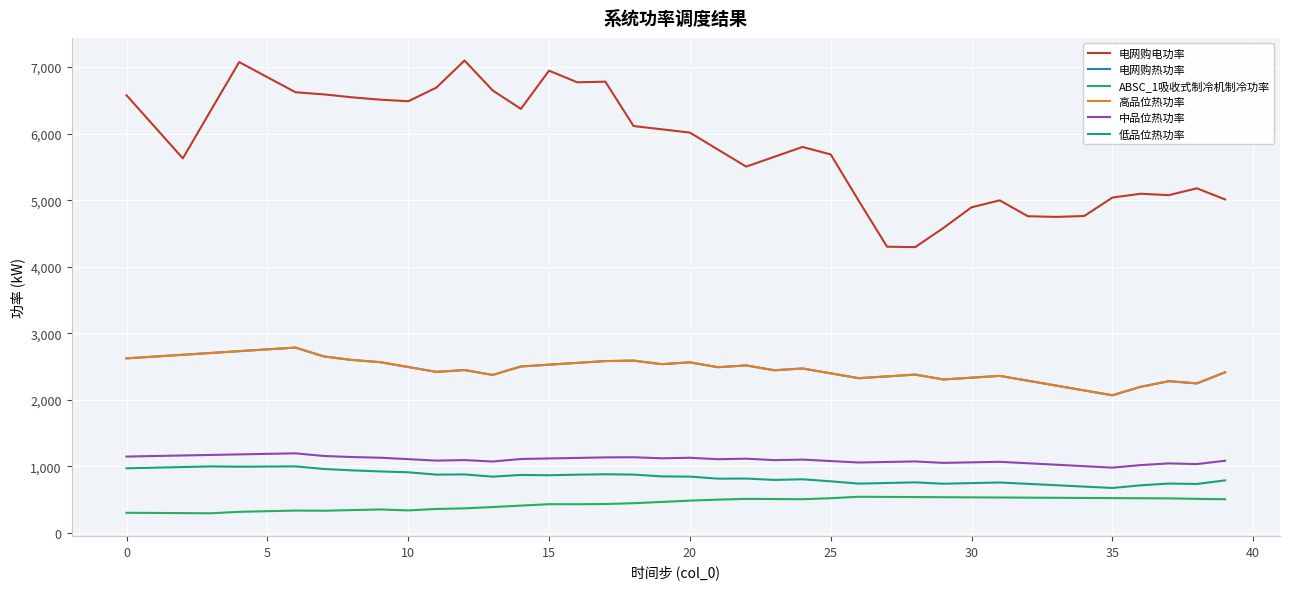

Does the chart have visible grid lines?

Yes